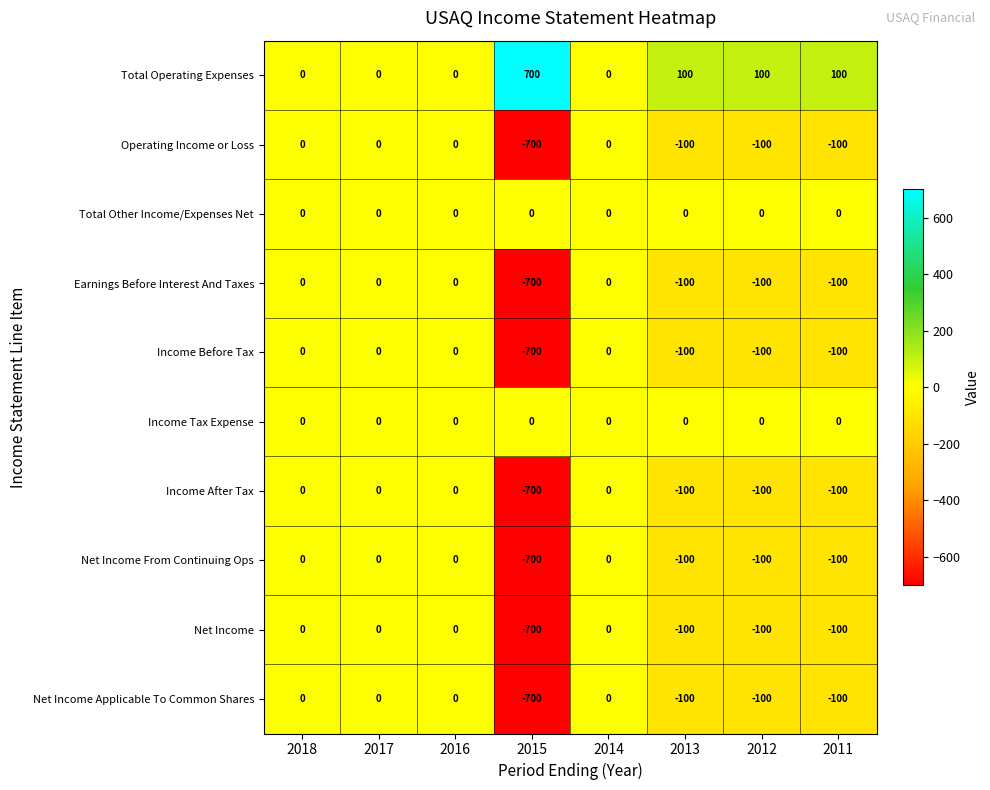

What is the difference between the highest and lowest values at 2015?

1400